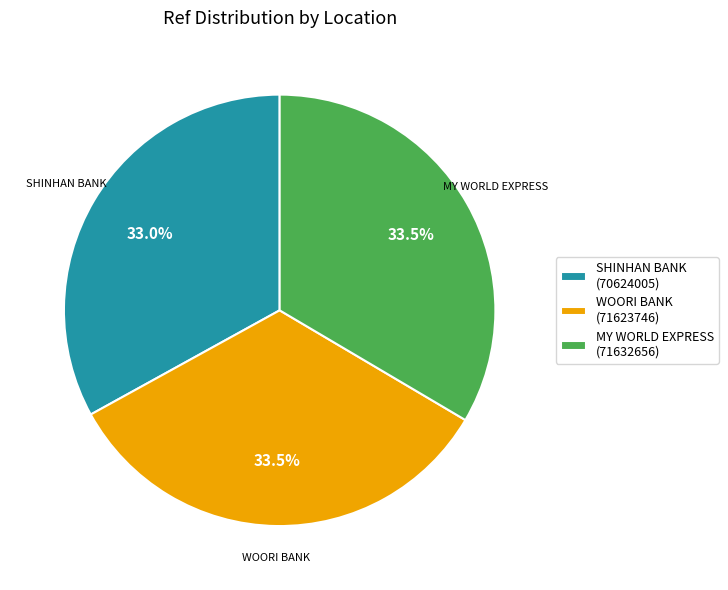

Does SHINHAN BANK (70624005) represent more than half of the total?

No